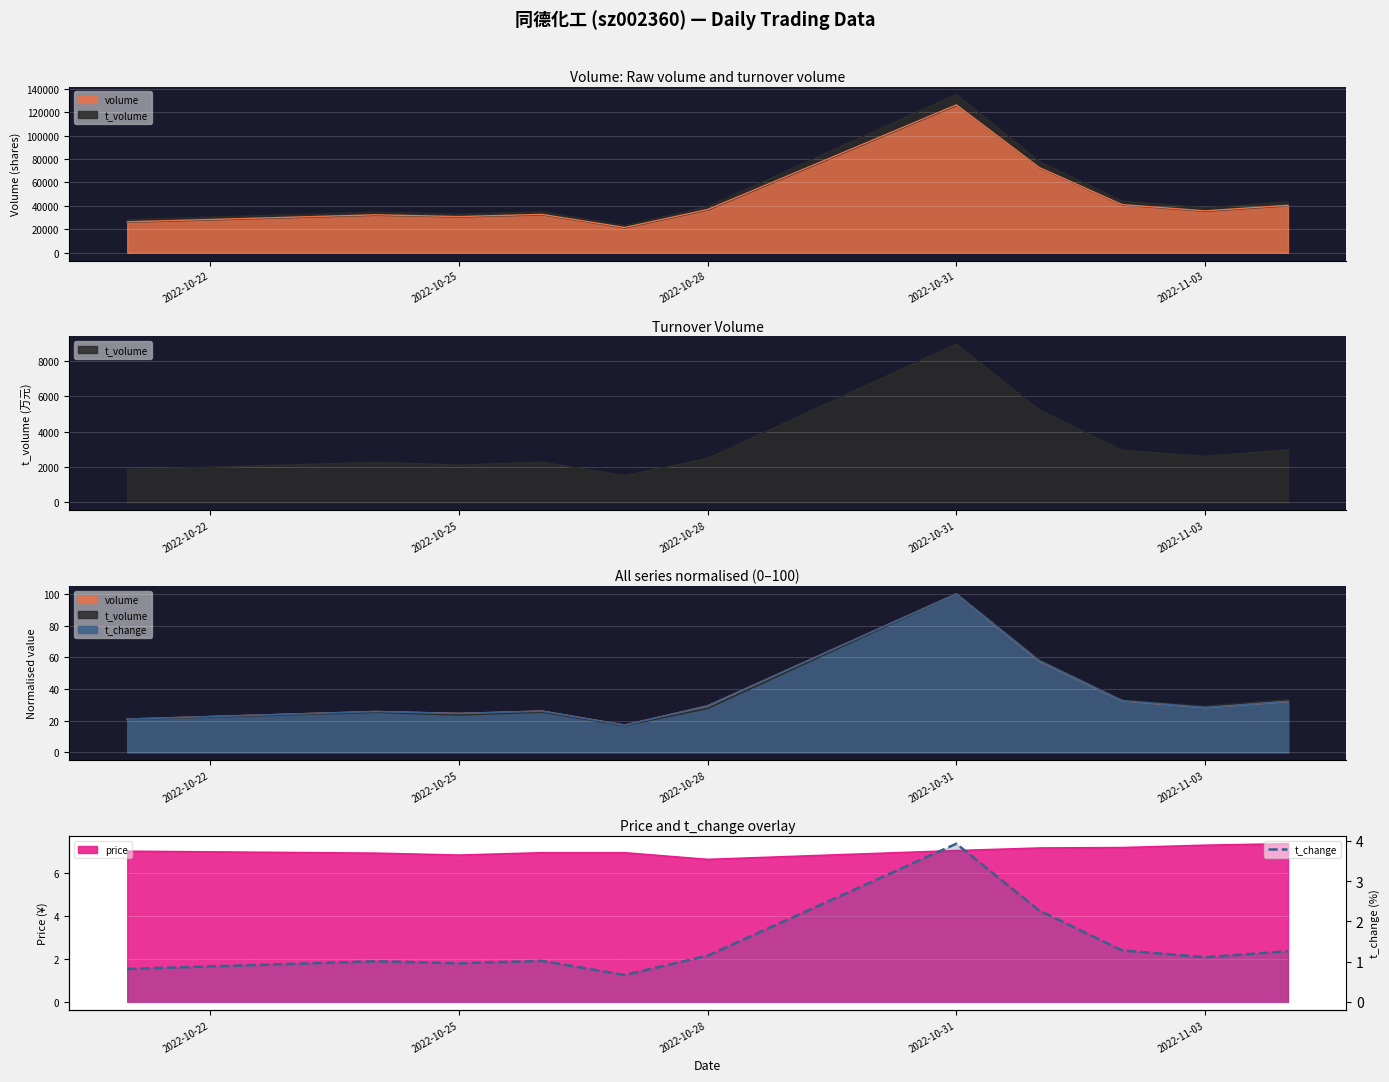

What is the sum of all values?

15.5